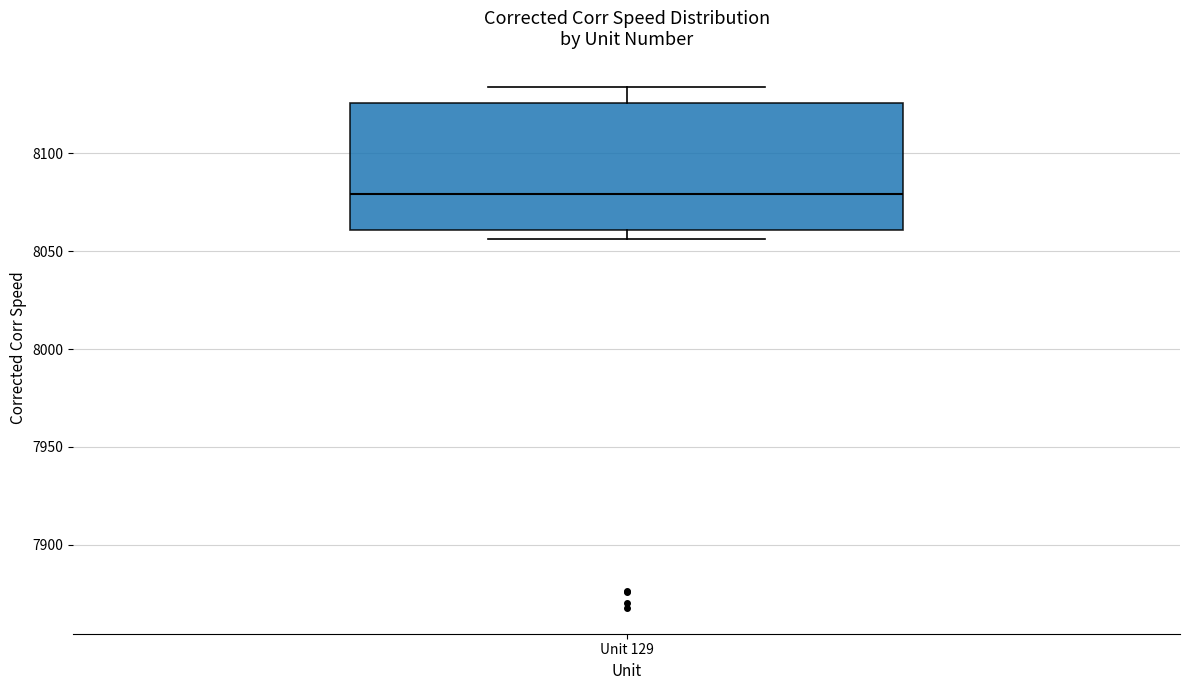

Read this box plot against the y-axis: the position of the median line, the range covered by the box, and the ends of both whiskers. The values are not printed on the chart, so give them approximately, as read against the axis.

median 8080, box 8060 to 8125, whiskers 8055 to 8135